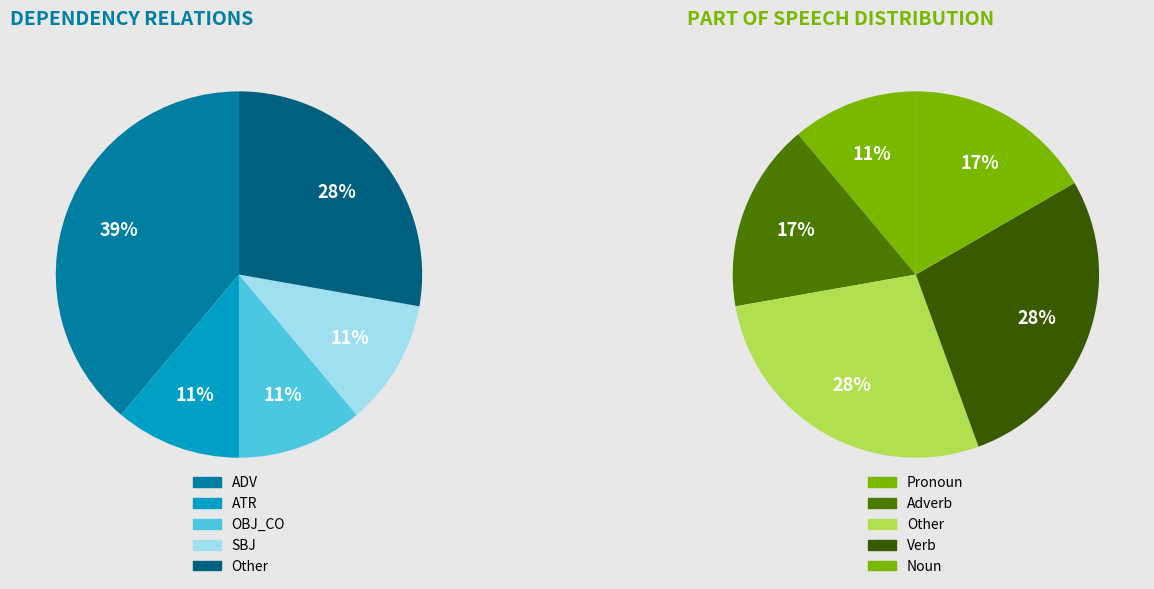

Does any single category account for the majority?

No